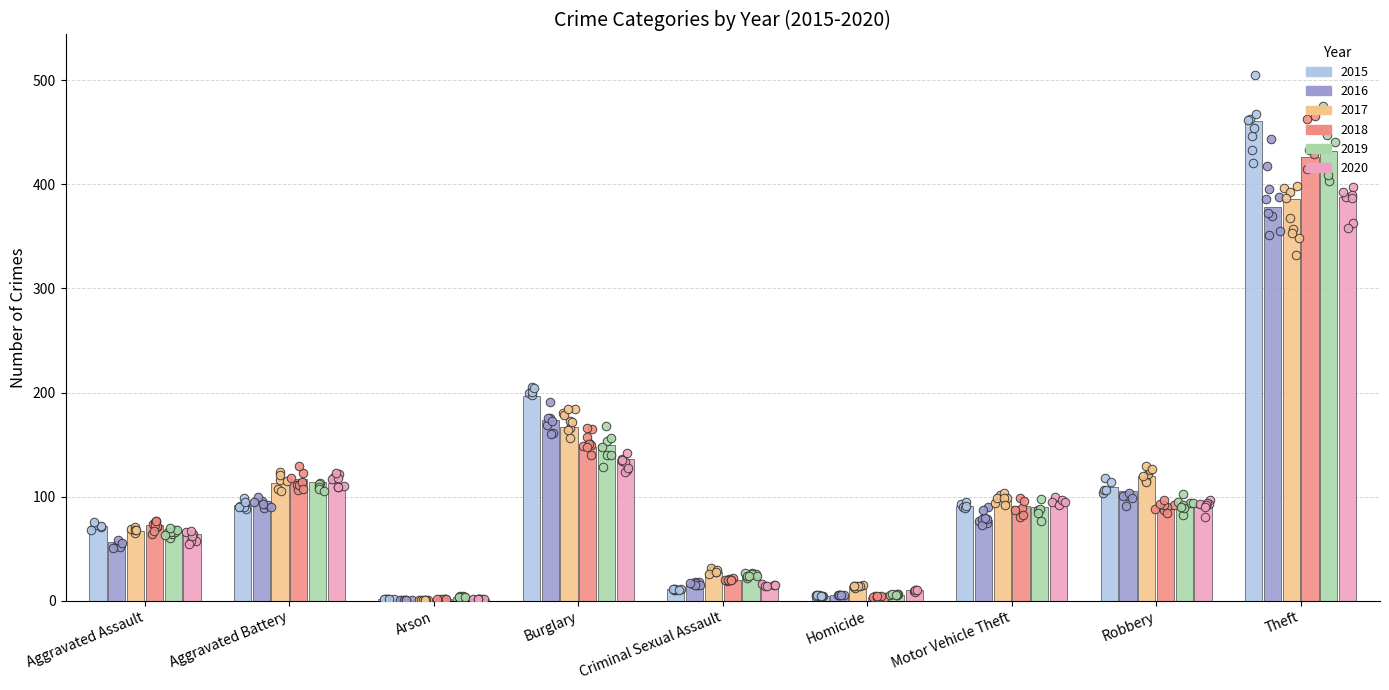

Is the value of 2016 at Motor Vehicle Theft greater than the value of 2019 at Arson?

Yes